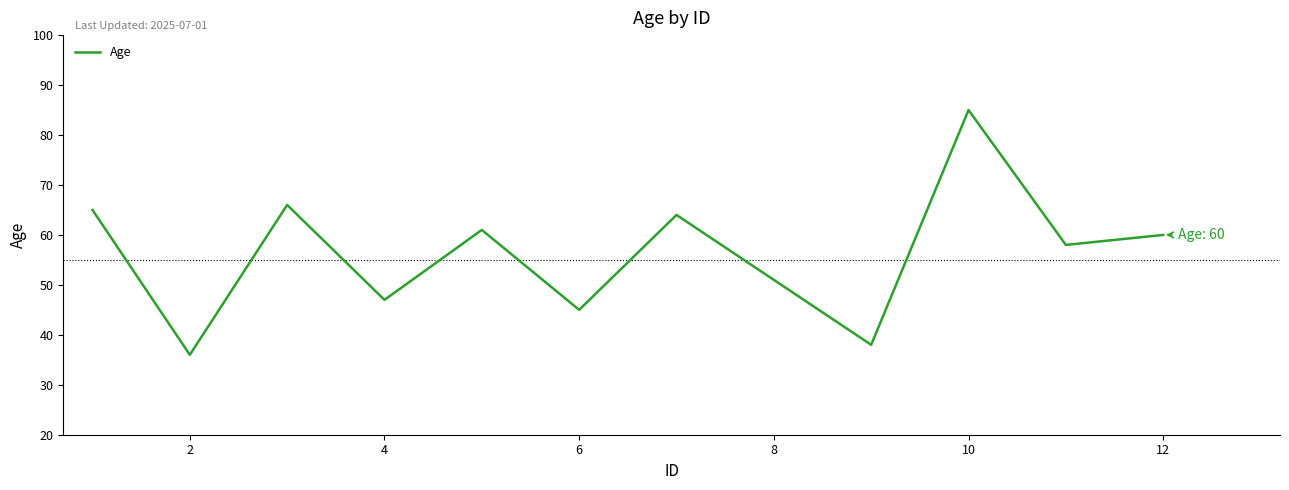

What is the difference between the maximum and minimum values?

49